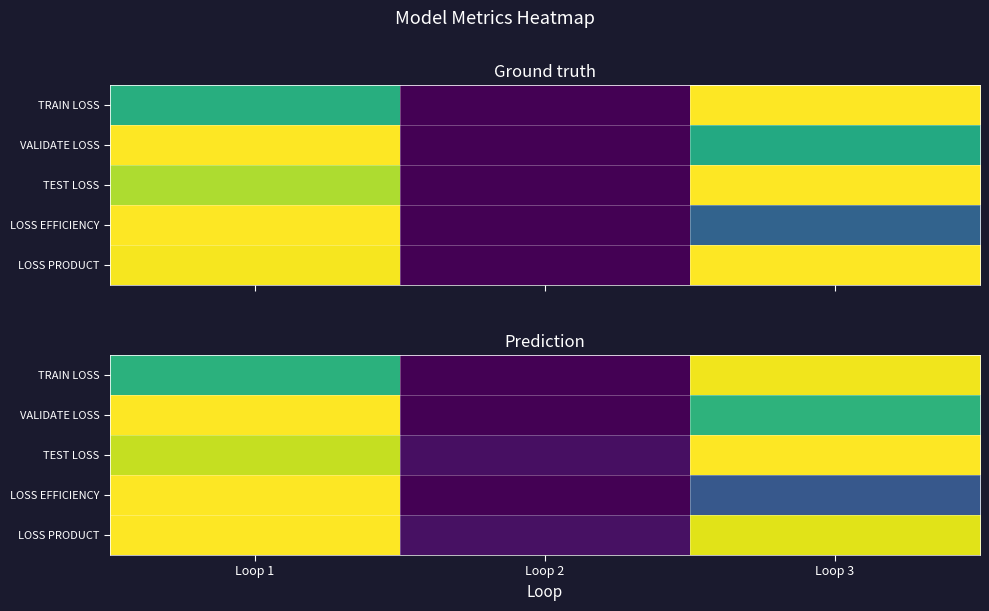

Which label corresponds to the largest value in the chart?

Loop 1